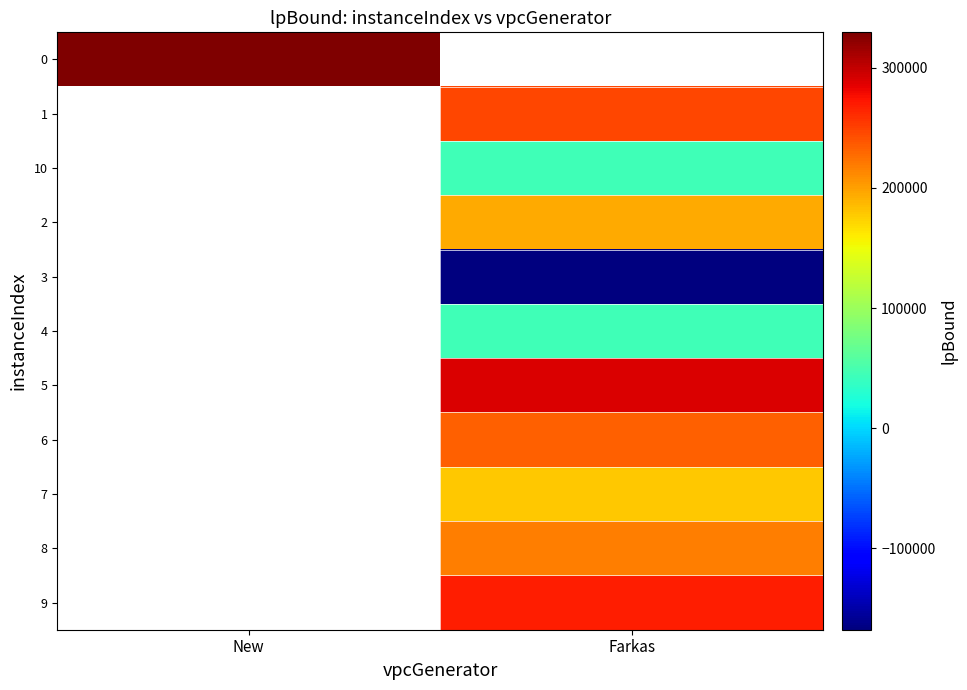

How many series are shown in this chart?

11